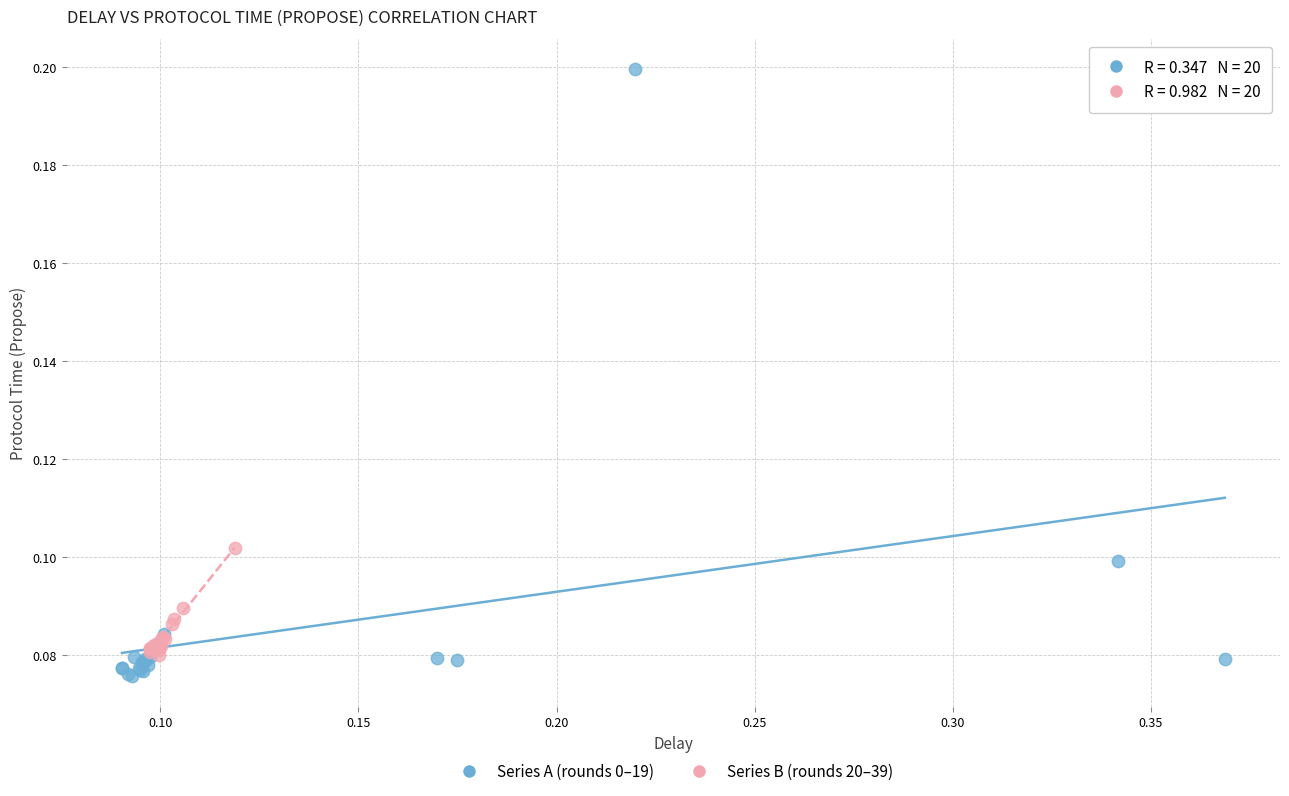

Which series reaches the minimum Y coordinate?

Series A (rounds 0–19)